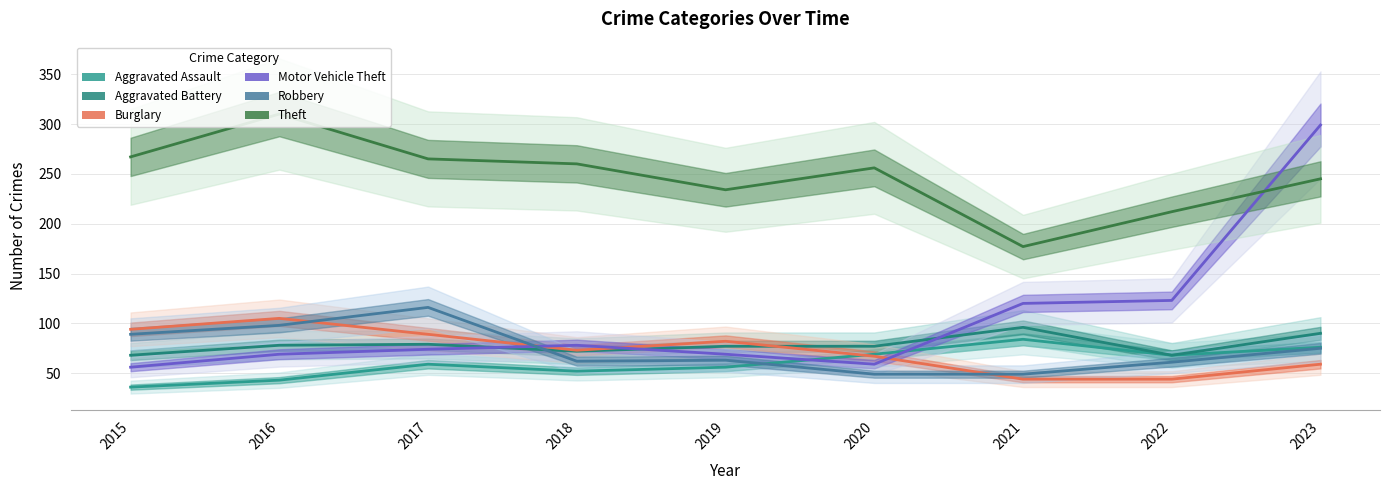

What is the average value of the Aggravated Assault series?

60